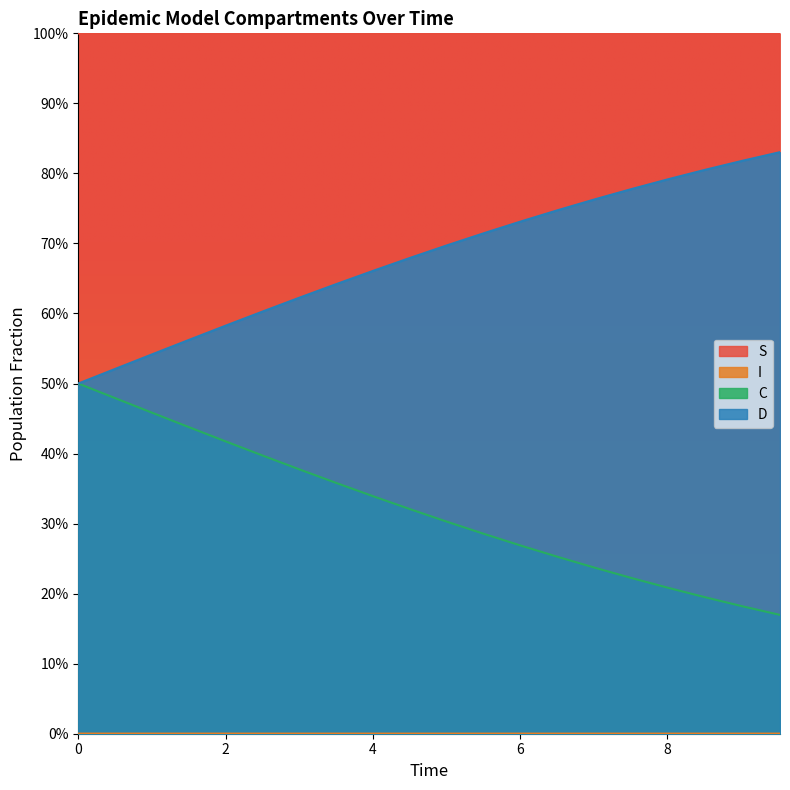

What is the value of the S point at the 10th from the left?

1.0